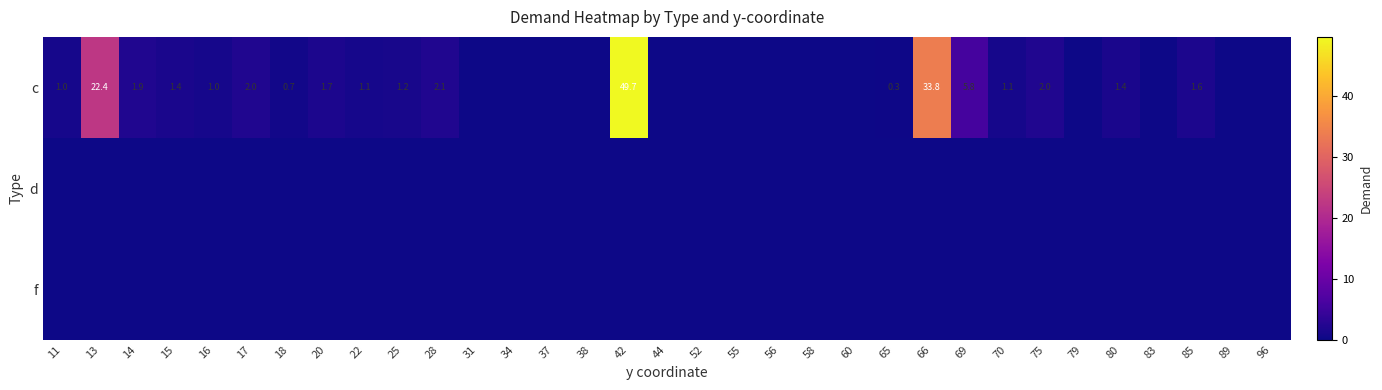

Which series has the largest range (max minus min)?

c